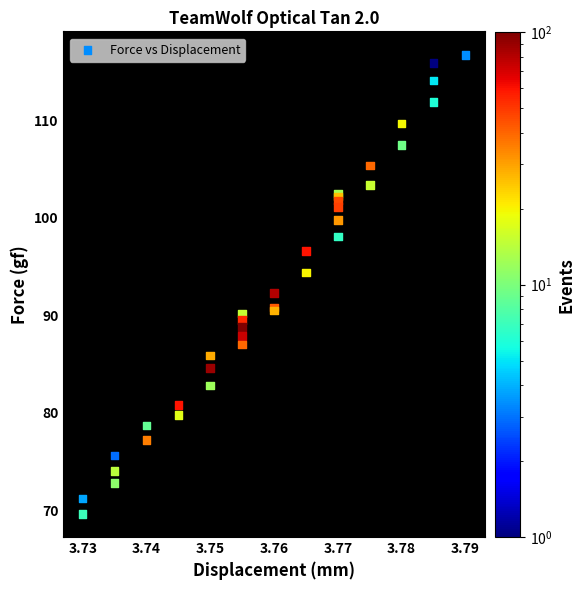

What Y value in the scatter plot is closest to 93?

92.3